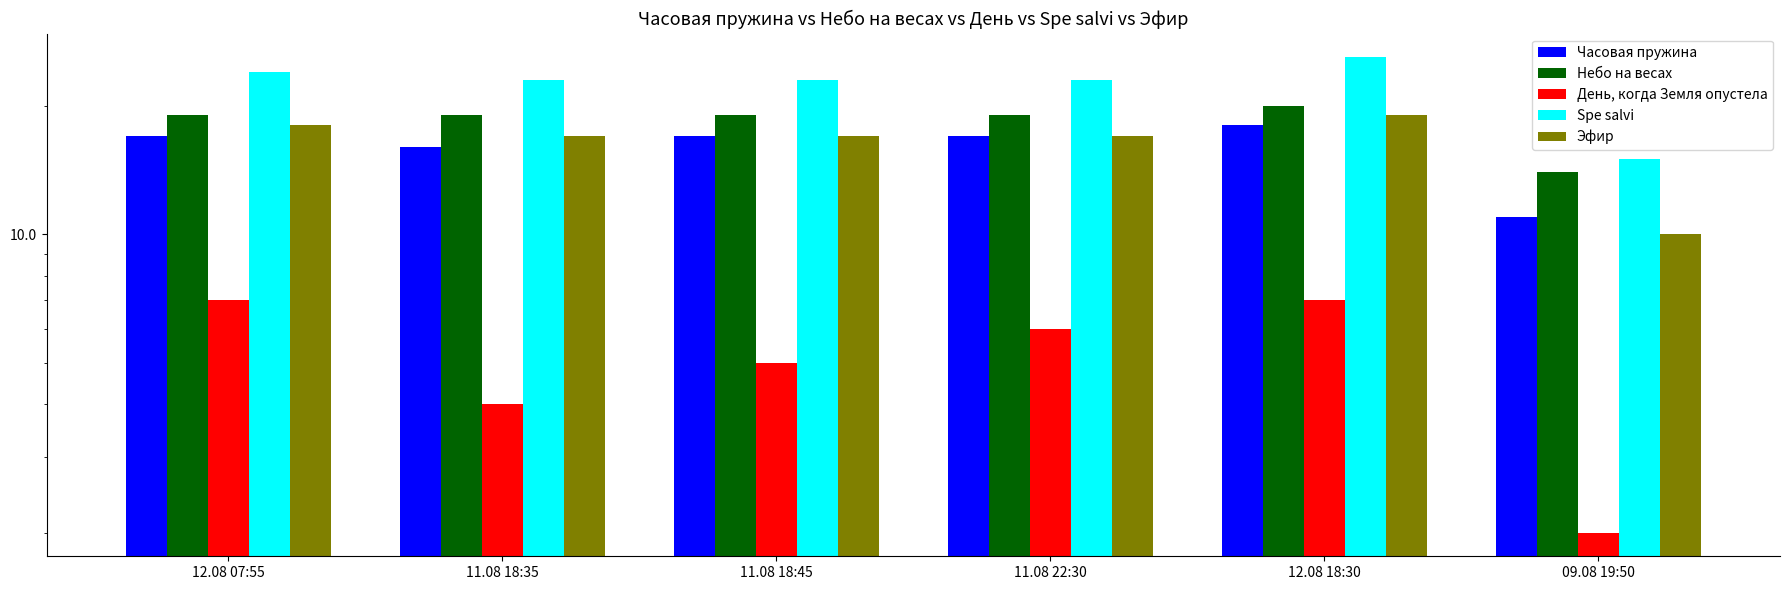

Reading right to left, extract all data points from this chart.

Часовая пружина: 09.08 19:50=11	12.08 18:30=18	11.08 22:30=17	11.08 18:45=17	11.08 18:35=16	12.08 07:55=17
Небо на весах: 09.08 19:50=14	12.08 18:30=20	11.08 22:30=19	11.08 18:45=19	11.08 18:35=19	12.08 07:55=19
День, когда Земля опустела: 09.08 19:50=2	12.08 18:30=7	11.08 22:30=6	11.08 18:45=5	11.08 18:35=4	12.08 07:55=7
Spe salvi: 09.08 19:50=15	12.08 18:30=26	11.08 22:30=23	11.08 18:45=23	11.08 18:35=23	12.08 07:55=24
Эфир: 09.08 19:50=10	12.08 18:30=19	11.08 22:30=17	11.08 18:45=17	11.08 18:35=17	12.08 07:55=18